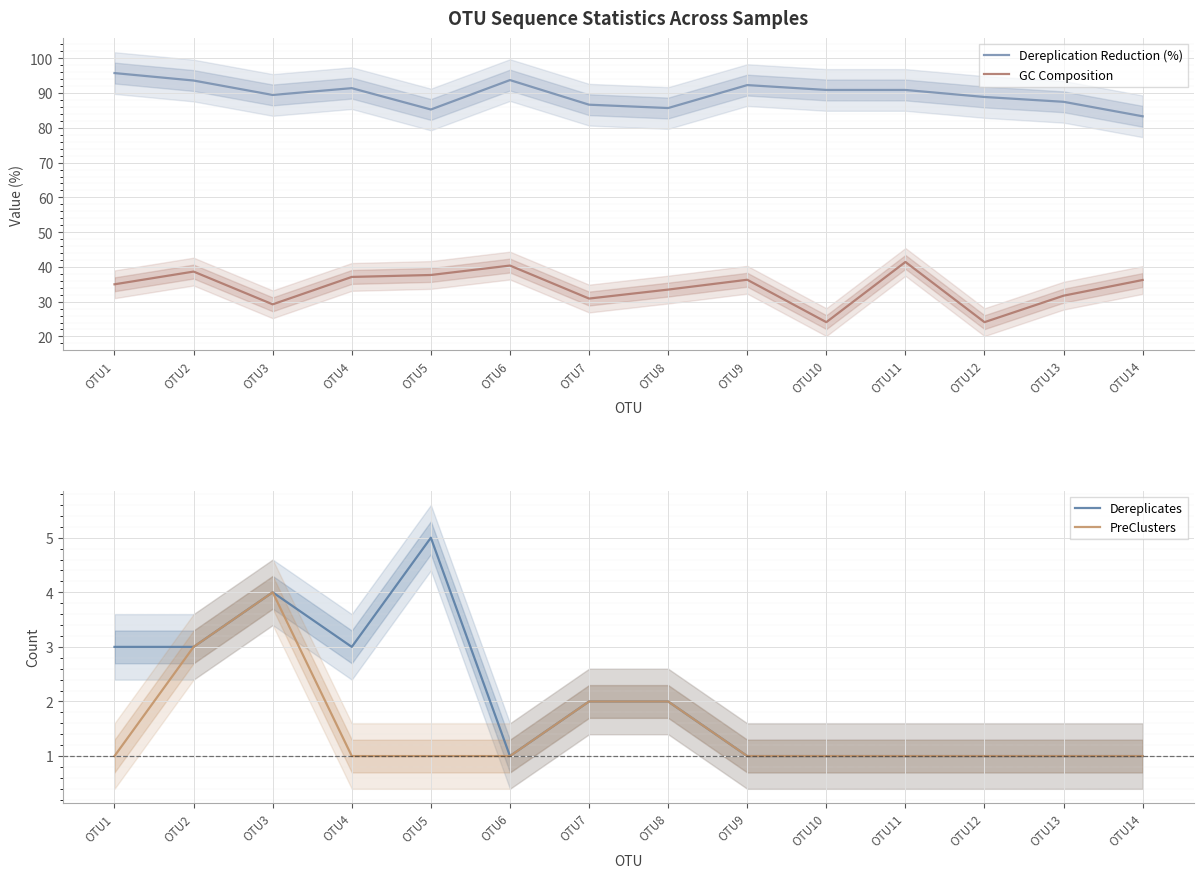

Which has a higher value, OTU2 or OTU7?

OTU2